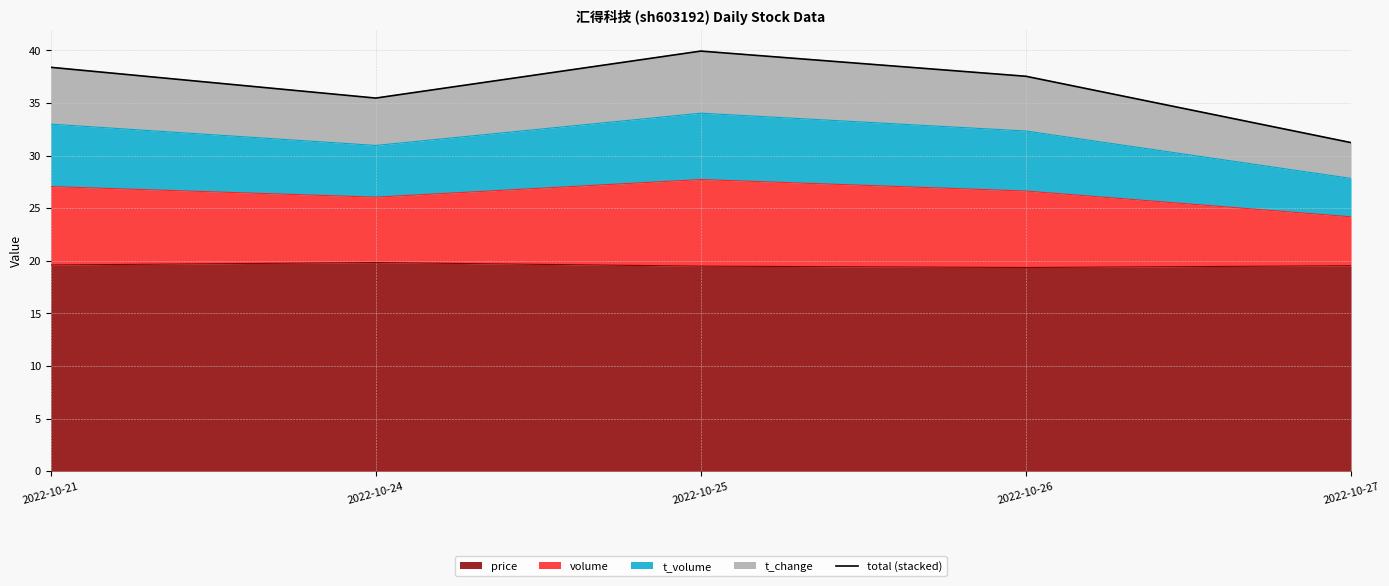

Count the number of values greater than 37.

3